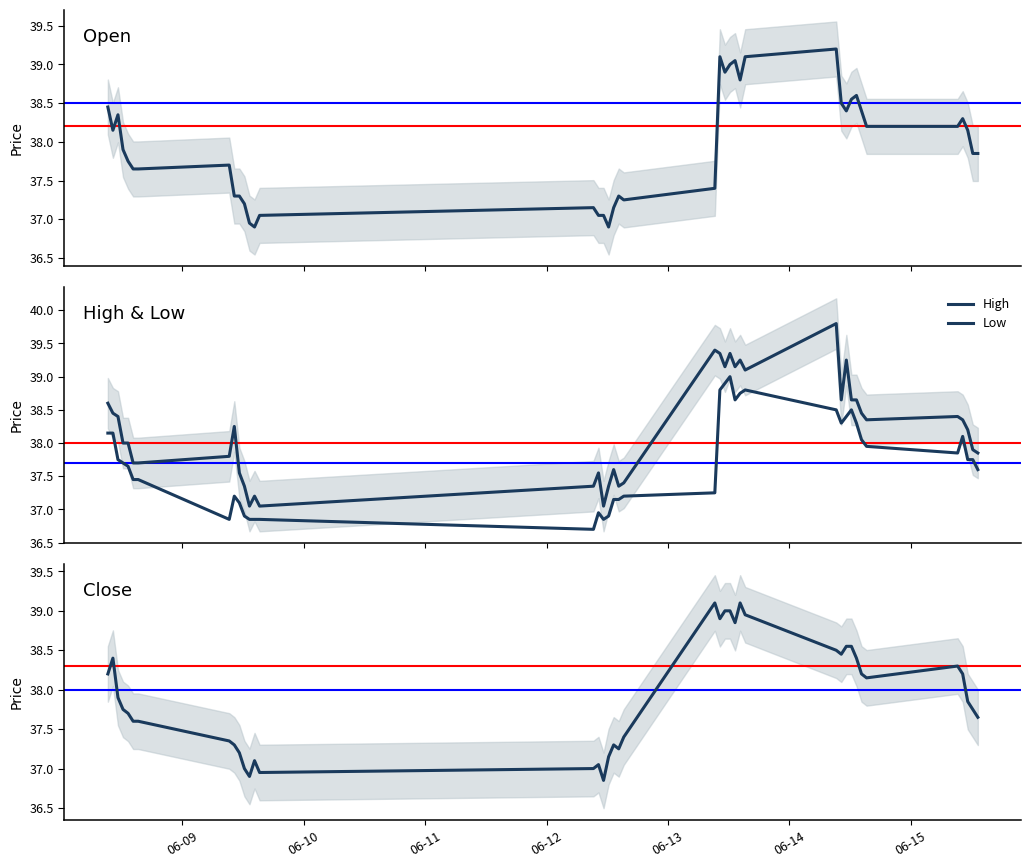

Is this an area chart (filled region under the line)?

No